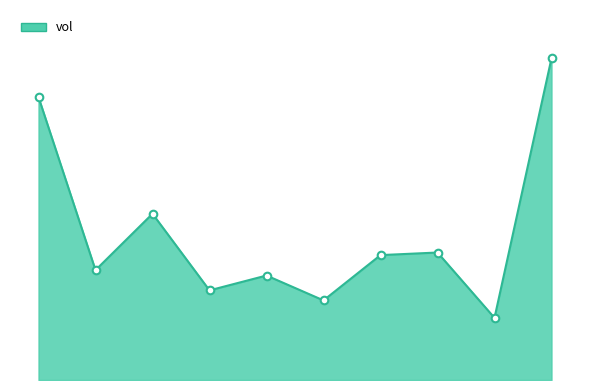

Is this an area chart (filled region under the line)?

Yes